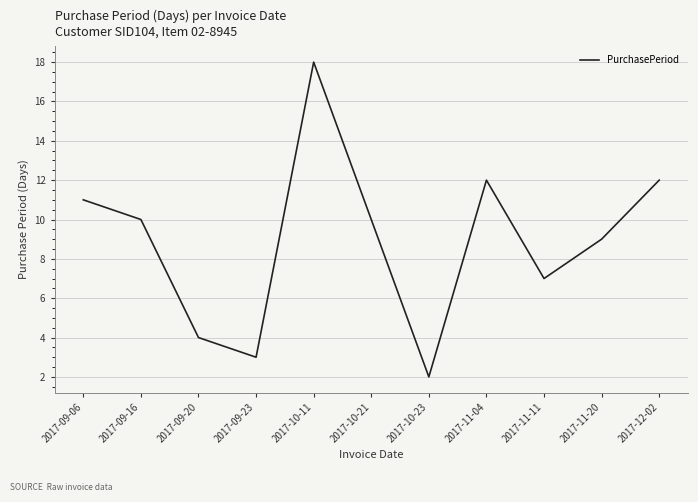

What is the minimum value shown in the chart?

2